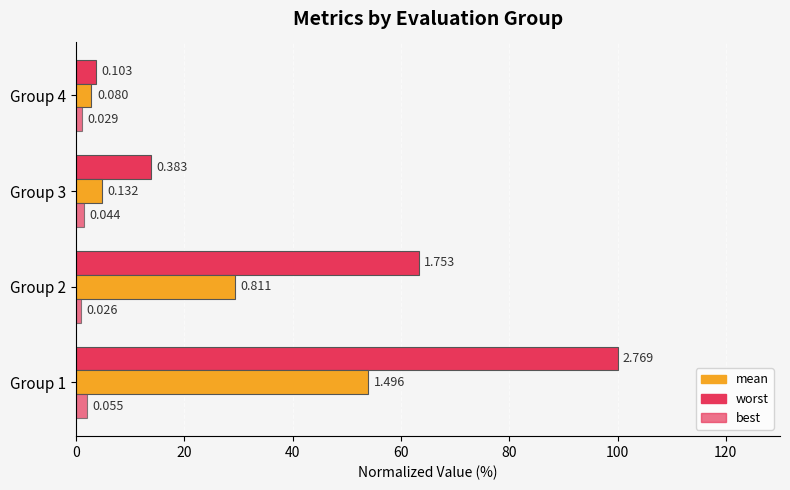

What is the minimum value shown in the chart?

0.9